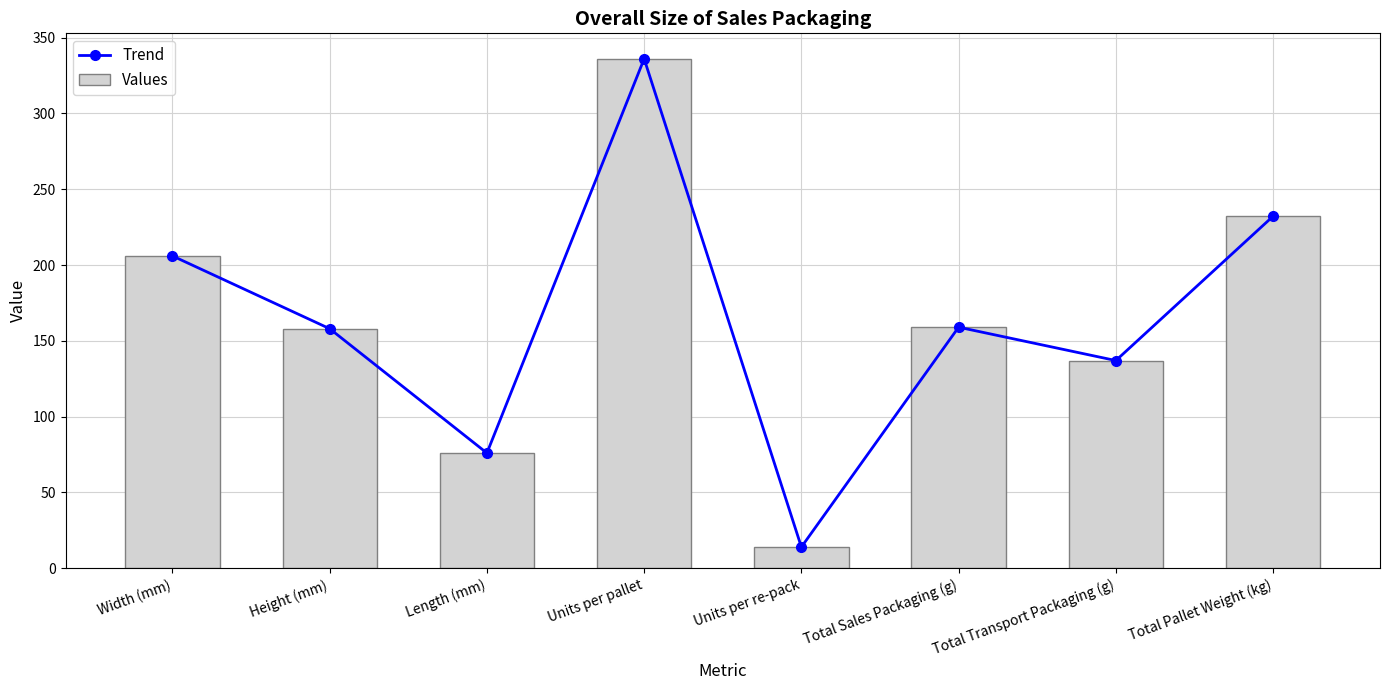

True or false: Values has a value of 206.0 at Width (mm).

True